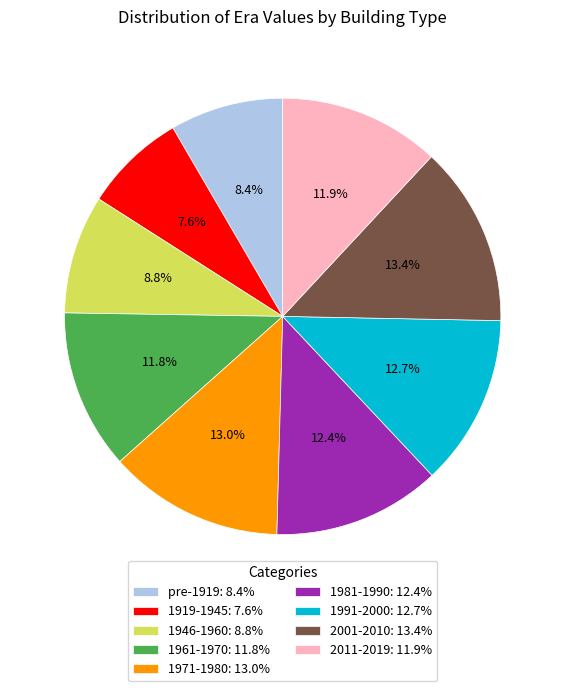

Does any single category account for the majority?

No